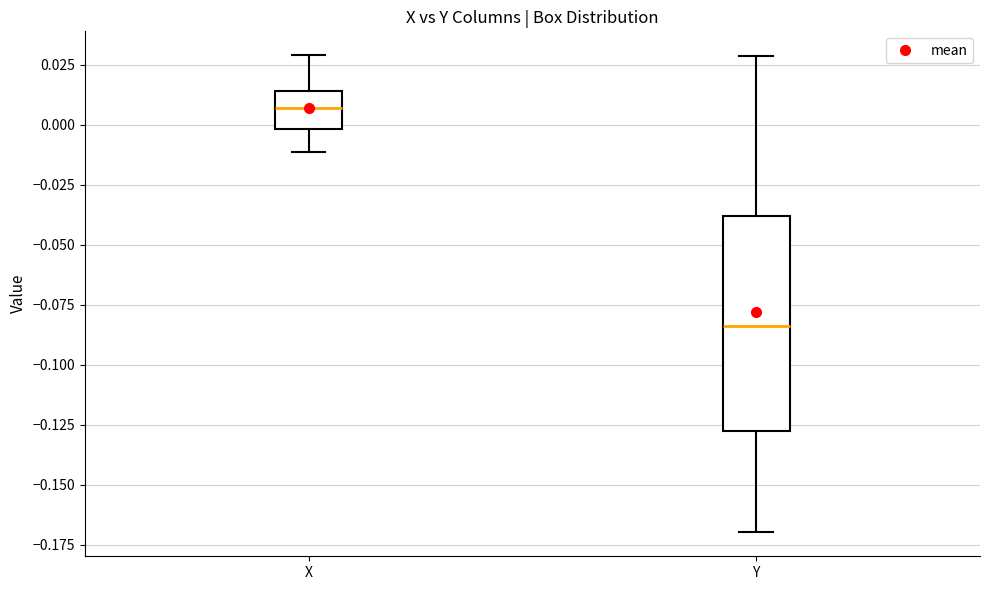

Reading left to right, read every box against the y-axis: the position of its median line, the range the box covers, and the ends of its whiskers. The values are not printed on the chart, so give them approximately, as read against the axis.

X: median 0.005, box 0.000 to 0.015, whiskers -0.010 to 0.030
Y: median -0.085, box -0.130 to -0.040, whiskers -0.170 to 0.030